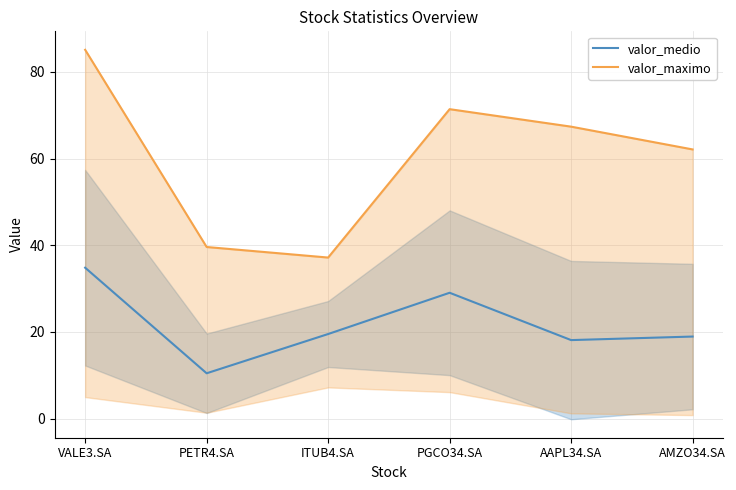

True or false: valor_maximo has a value of 21.9 at ITUB4.SA.

False